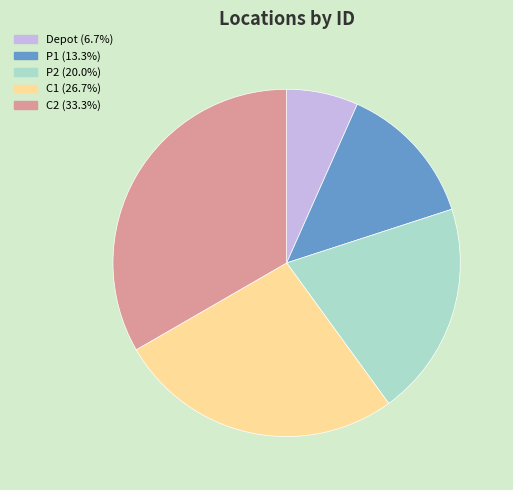

Is there any slice that represents more than half of the pie?

No